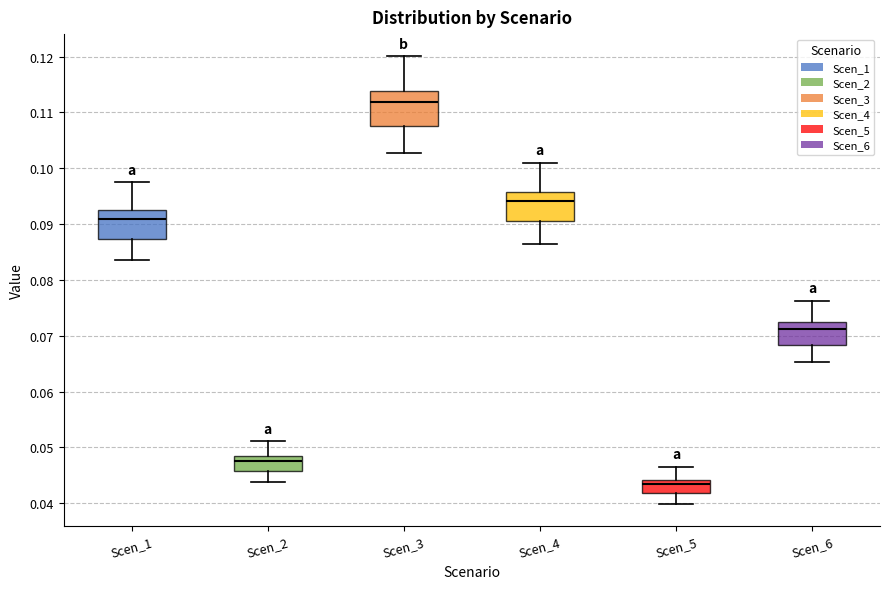

Which box has the lowest median line?

Scen_5